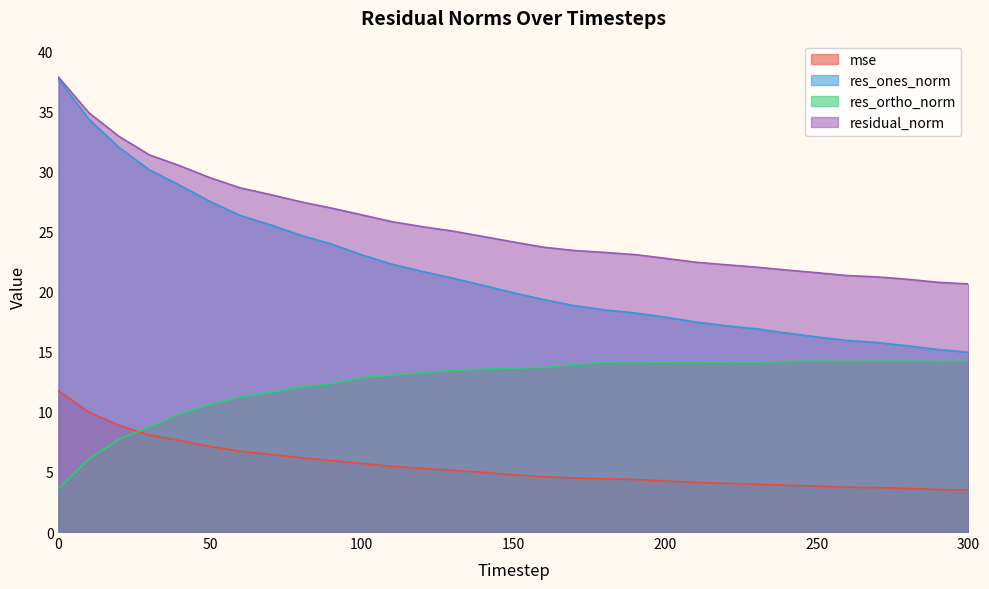

True or false: res_ortho_norm has more than 1 points higher than both neighbors.

True